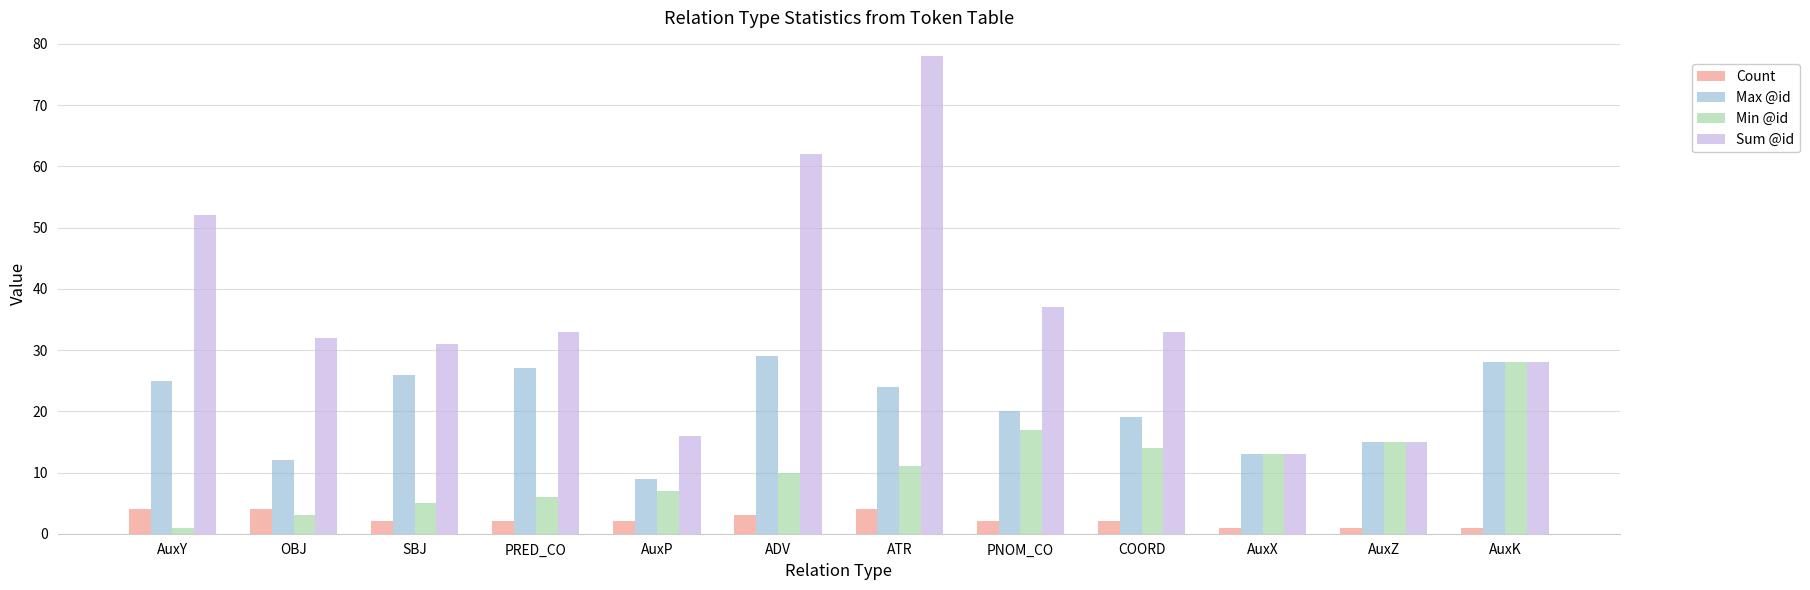

What is the average value of the Sum @id series?

36